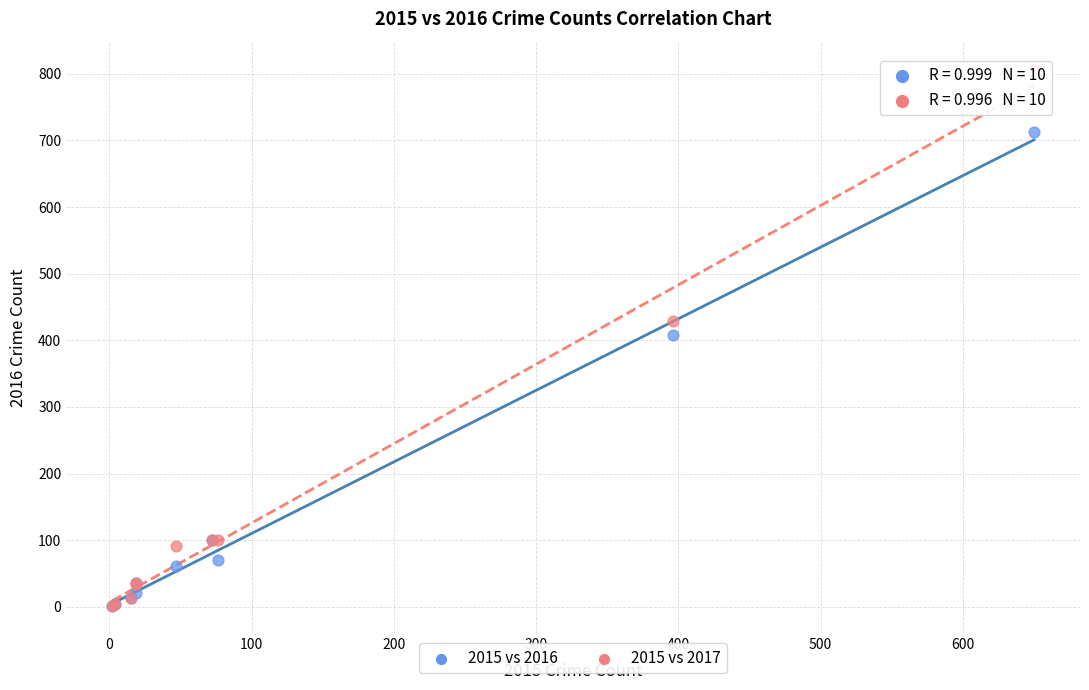

In the 2015 vs 2016 series, what Y value is closest to 356?

408